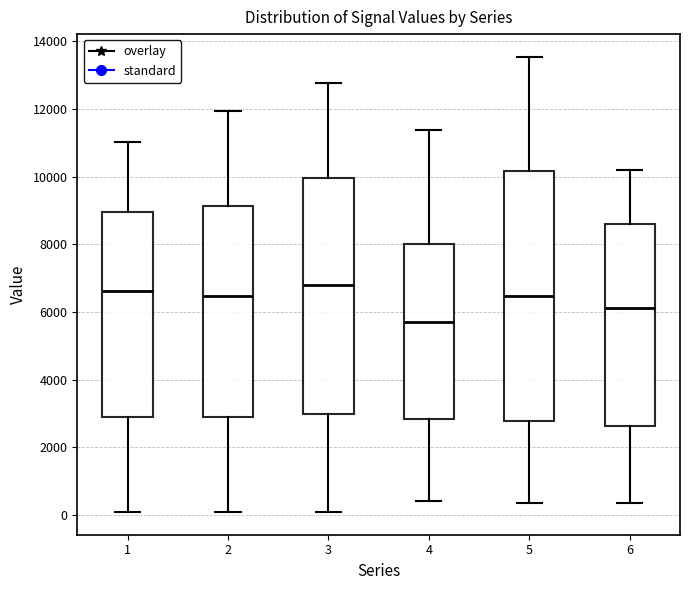

Where does the upper whisker of the box at x = 6 end on the y-axis? The values are not printed on the chart, so give them approximately, as read against the axis.

10200